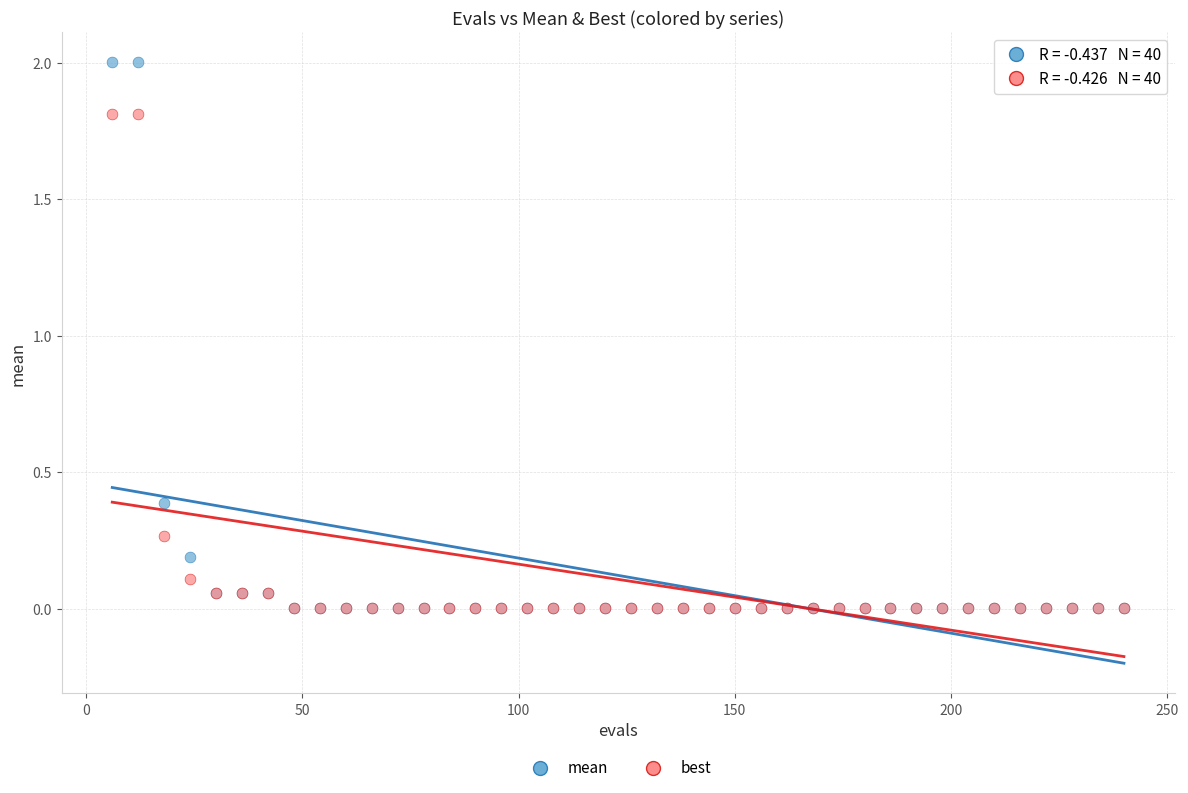

In the mean series, what Y value is closest to 1?

0.4